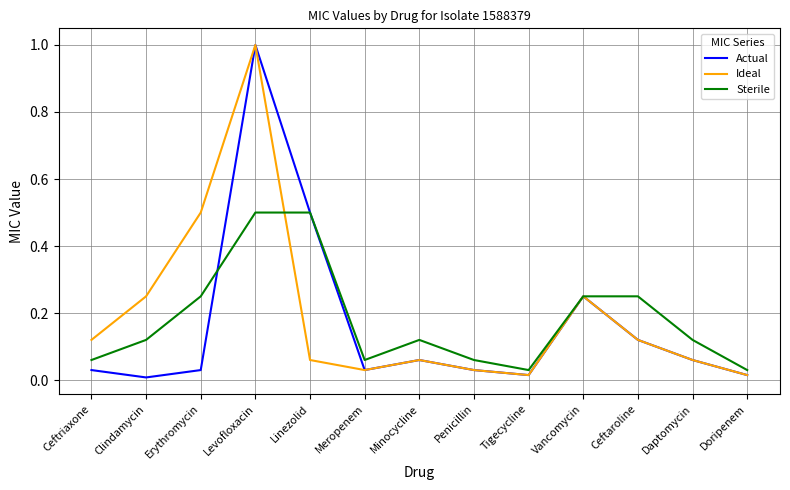

What is the total value across all series at Linezolid?

1.1